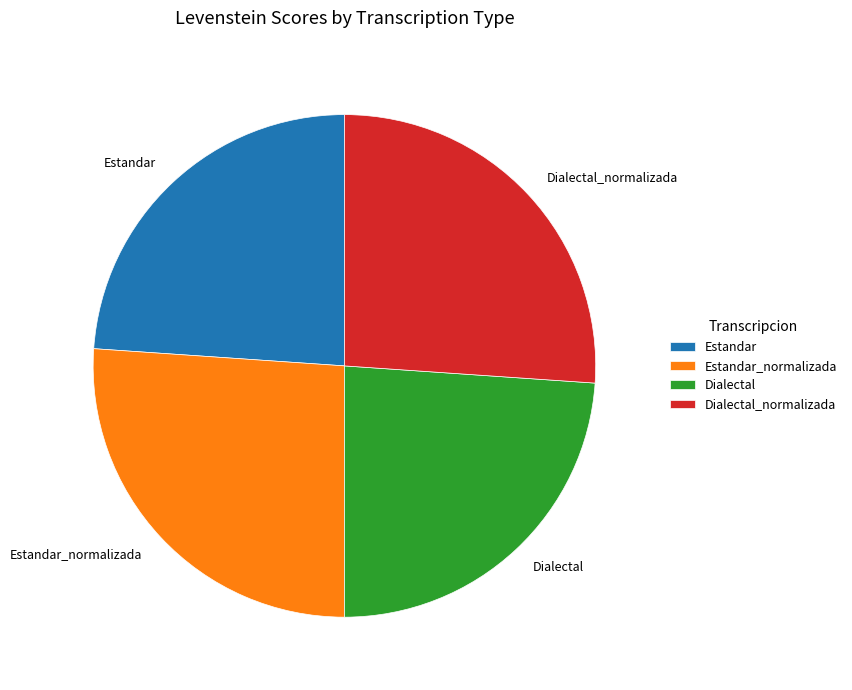

Which has a higher value, Estandar_normalizada or Estandar?

Estandar_normalizada